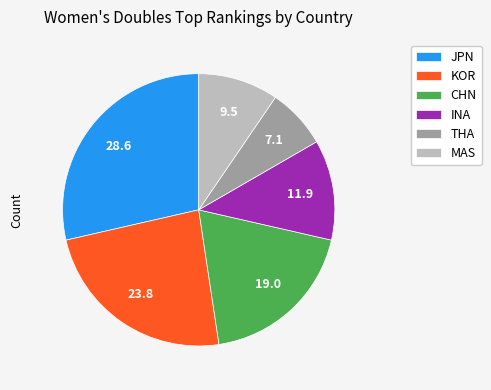

Count the number of slices in the pie.

6